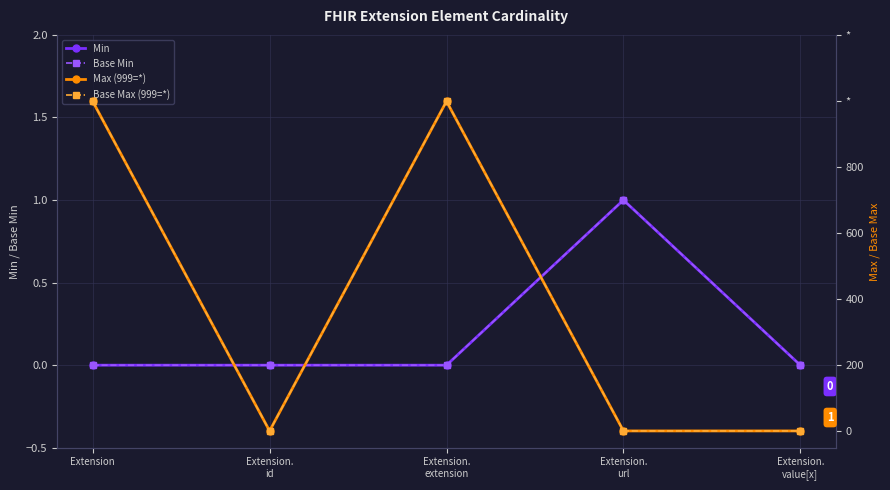

How many interior local valleys does the Base Max (999=*) series have?

1